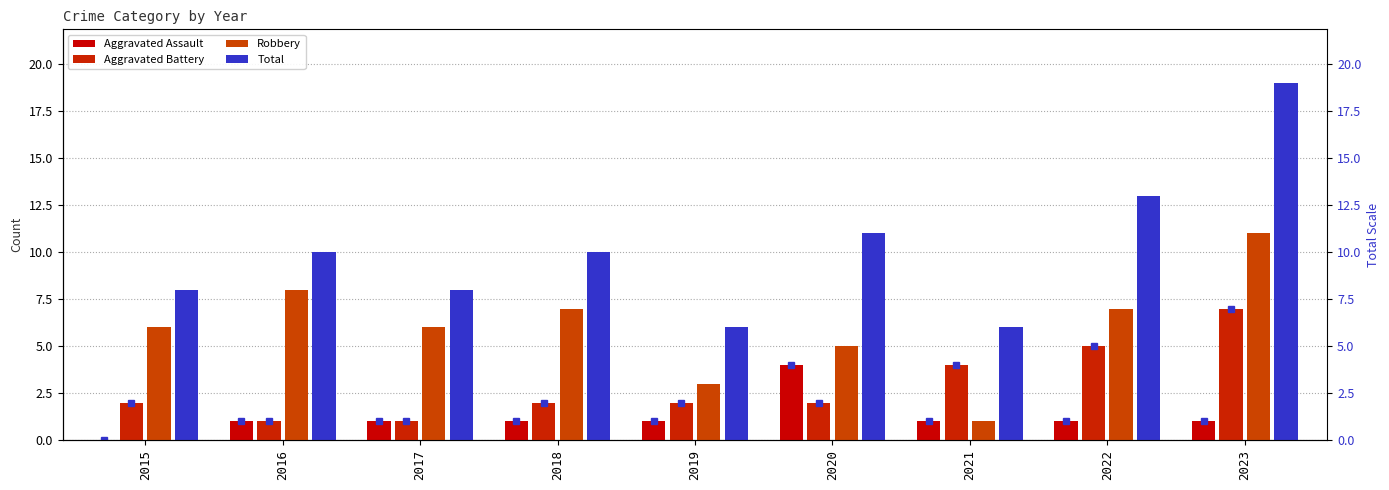

What is the value of the Robbery bar at the 1st from the left?

6